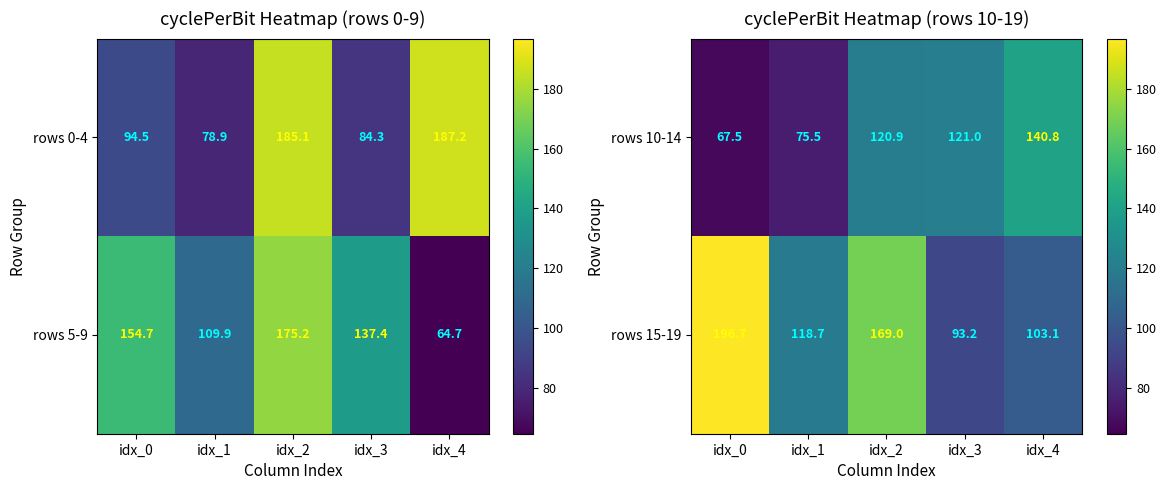

How many distinct data groups are displayed?

2